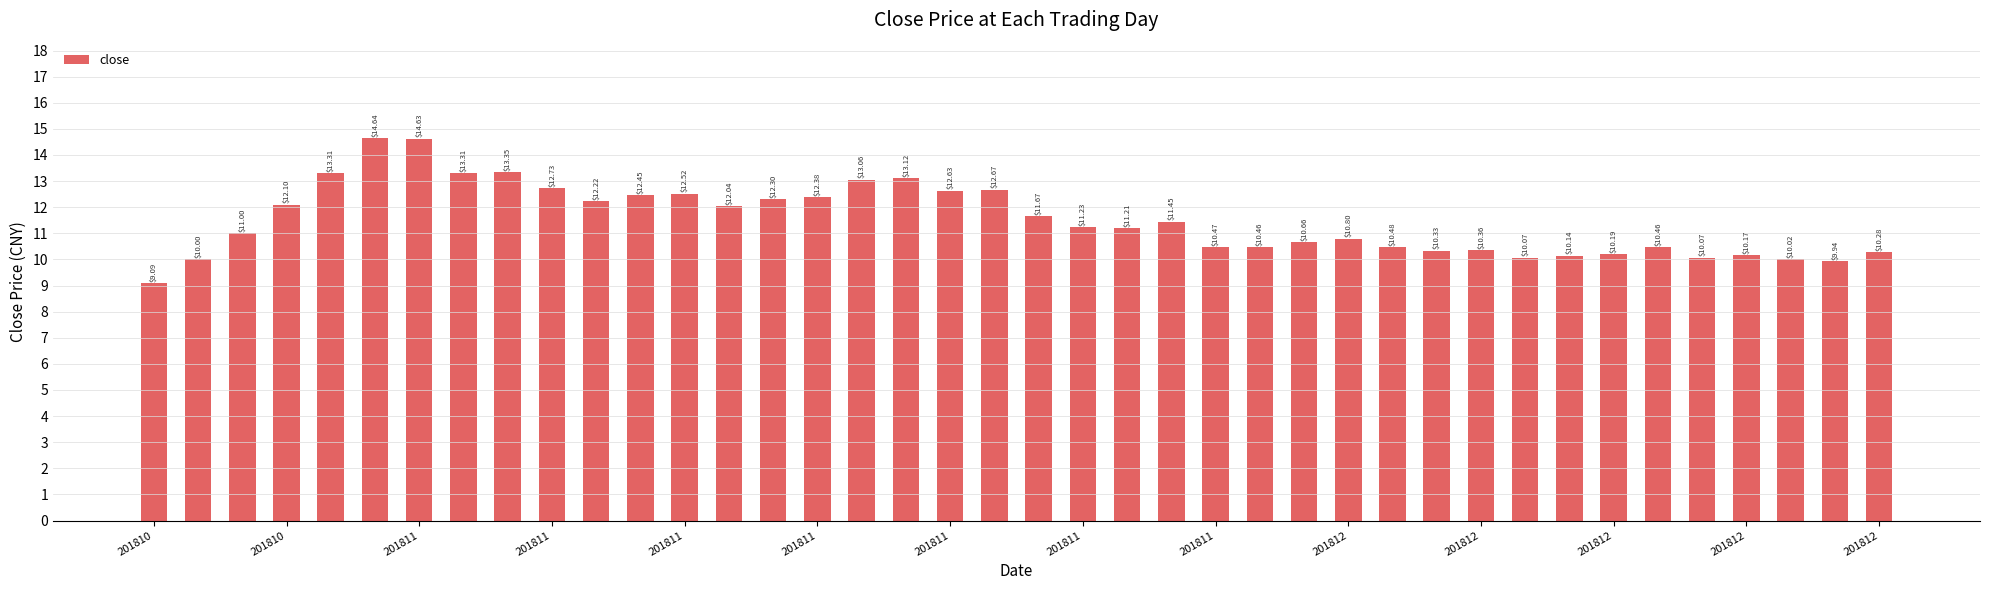

What is the value of the 2nd bar from the left?

10.0